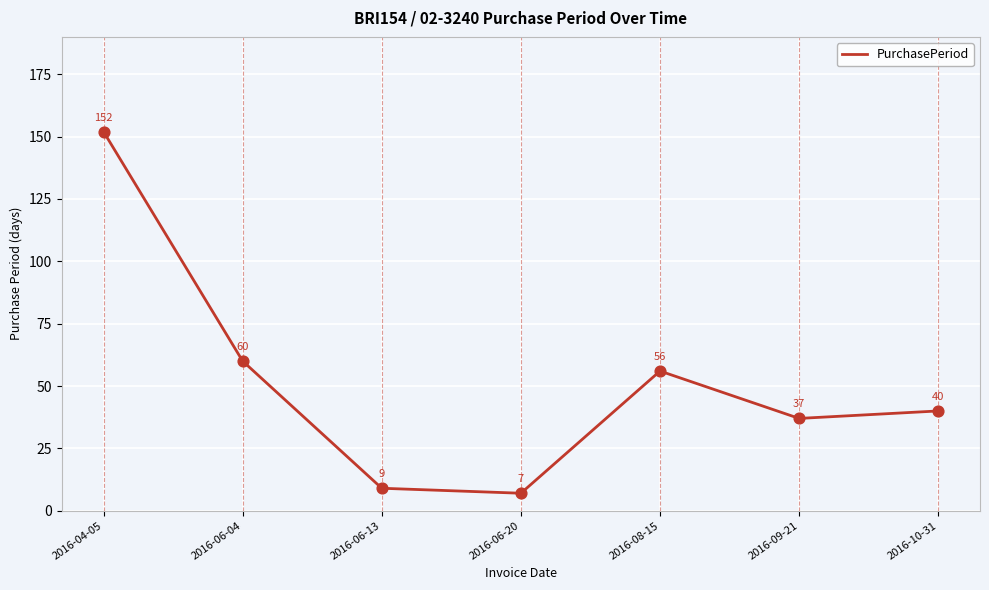

What is the change in value from 2016-04-05 to 2016-06-04?

-92